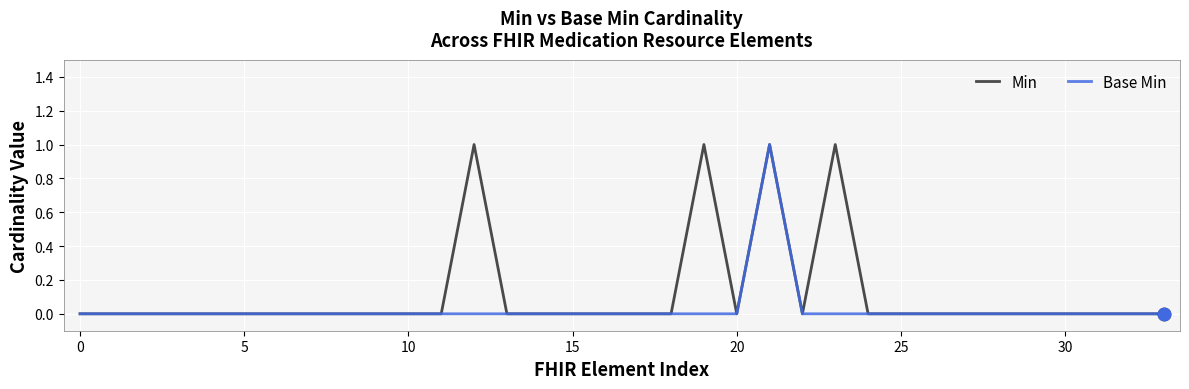

Which series has the largest total across all categories?

Min